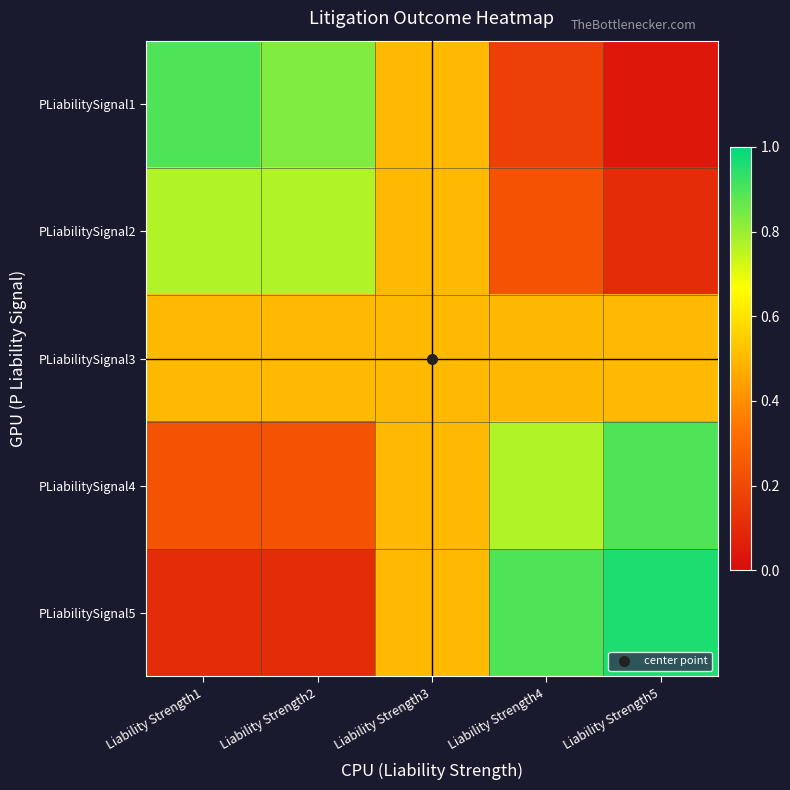

What is the total value across all series at Liability Strength3?

2.5